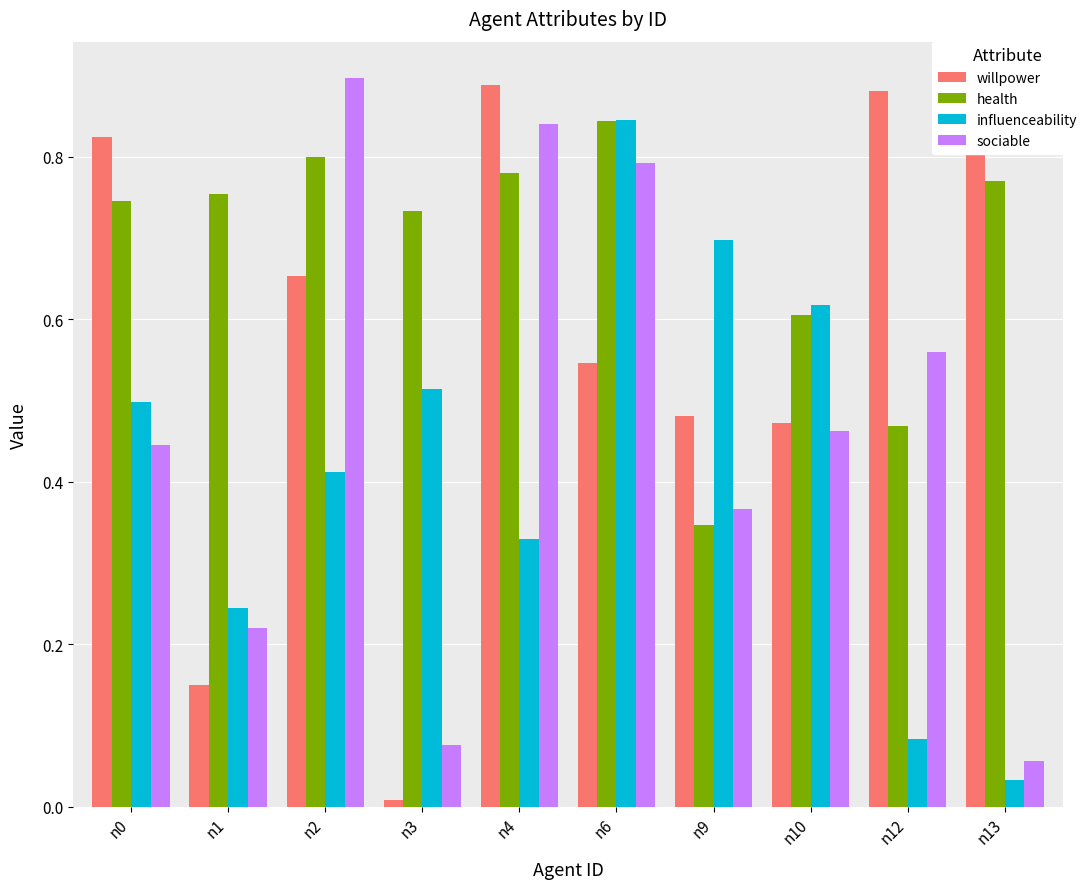

The value of sociable at n10 is 0.8. True or false?

False